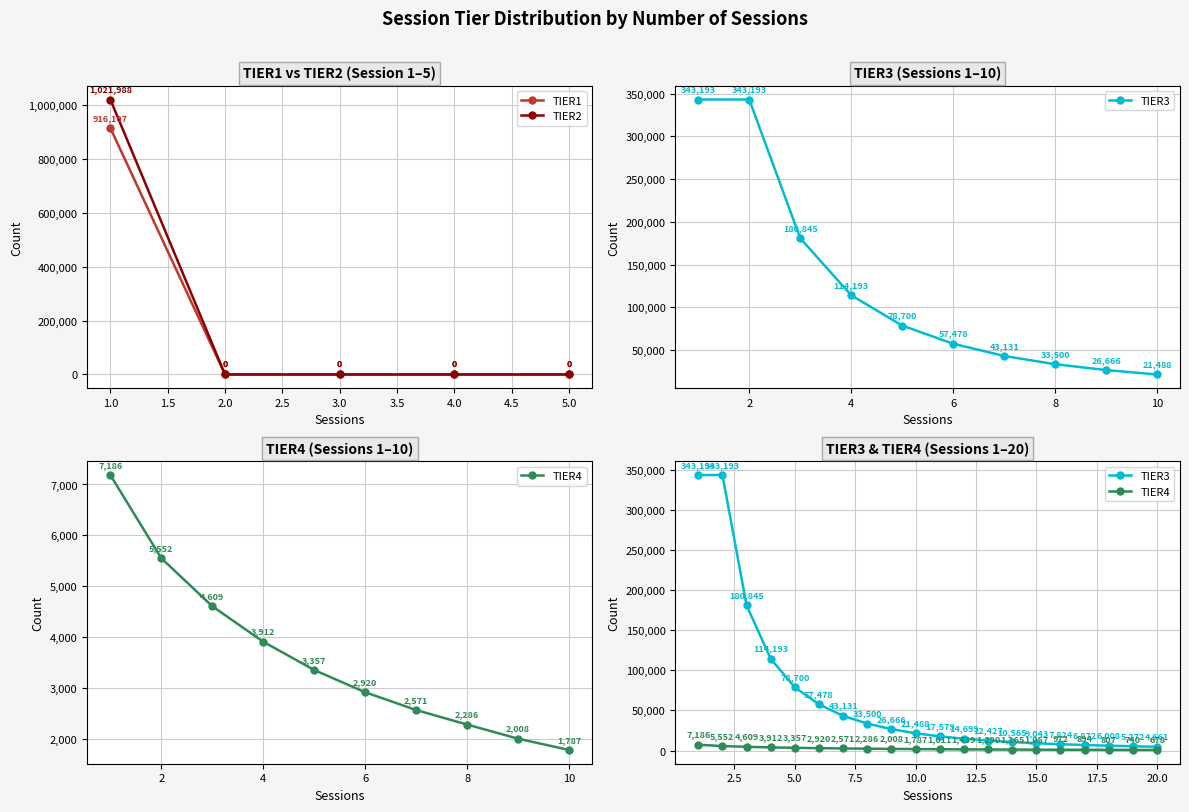

Is the value of TIER3 at 9 greater than the value of TIER4 at 17?

Yes